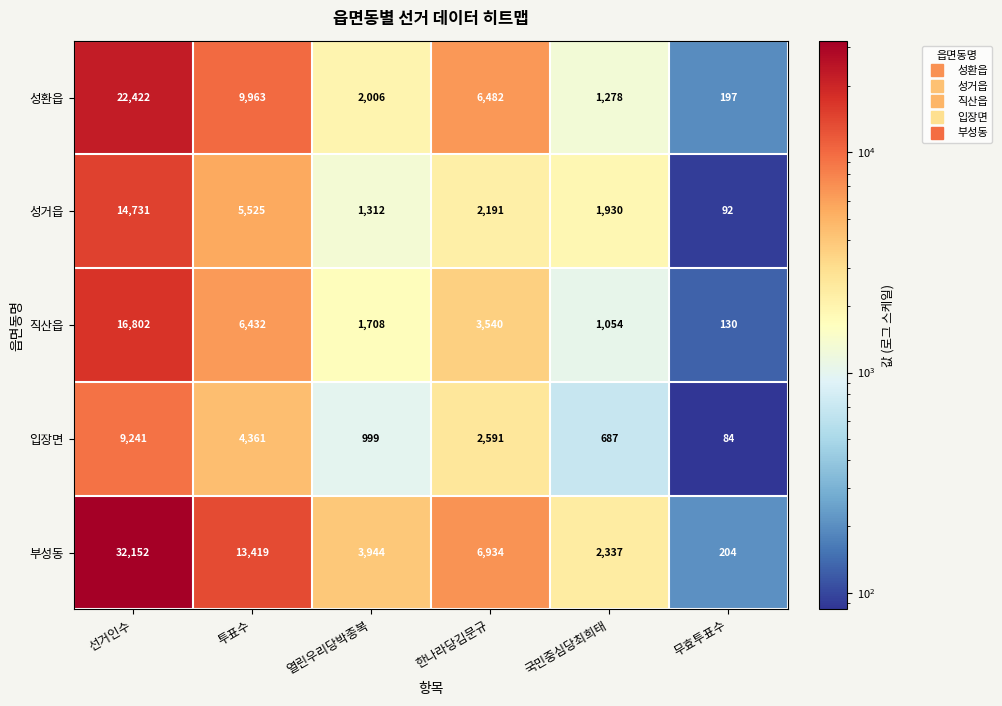

What is the minimum value shown in the chart?

84